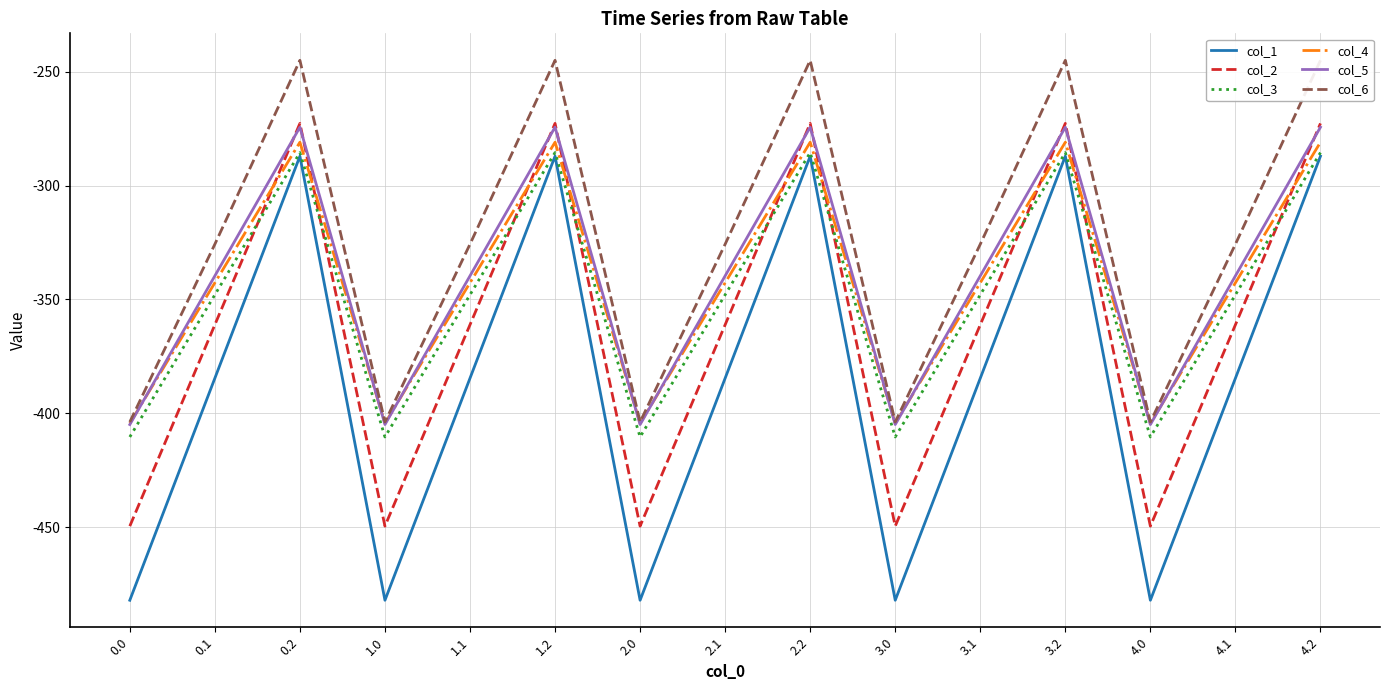

What value does the col_4 series have at 3.0?

-404.4